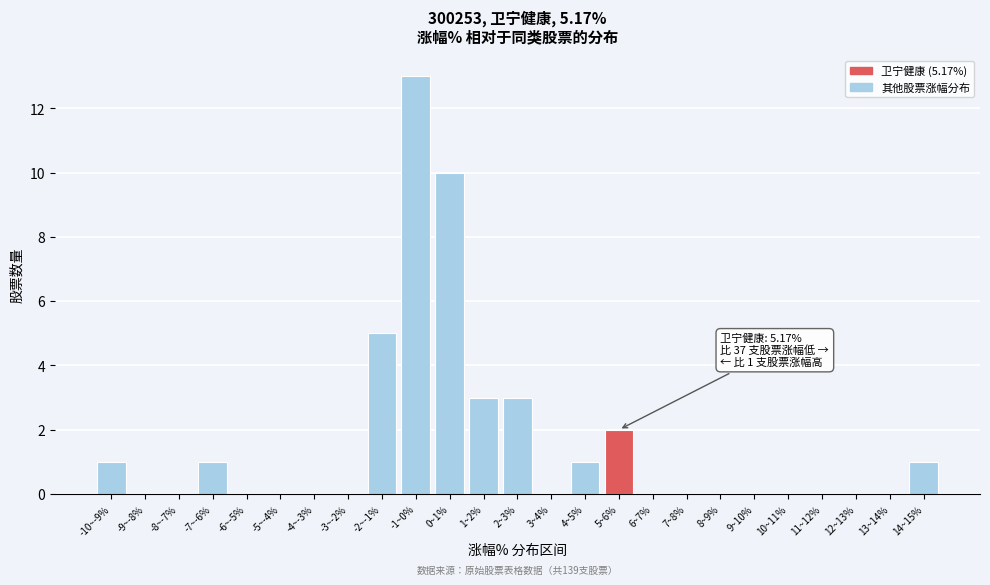

Reading left to right, extract all data points from this chart.

-10~-9%=1	-9~-8%=0	-8~-7%=0	-7~-6%=1	-6~-5%=0	-5~-4%=0	-4~-3%=0	-3~-2%=0	-2~-1%=5	-1~0%=13	0~1%=10	1~2%=3	2~3%=3	3~4%=0	4~5%=1	5~6%=2	6~7%=0	7~8%=0	8~9%=0	9~10%=0	10~11%=0	11~12%=0	12~13%=0	13~14%=0	14~15%=1